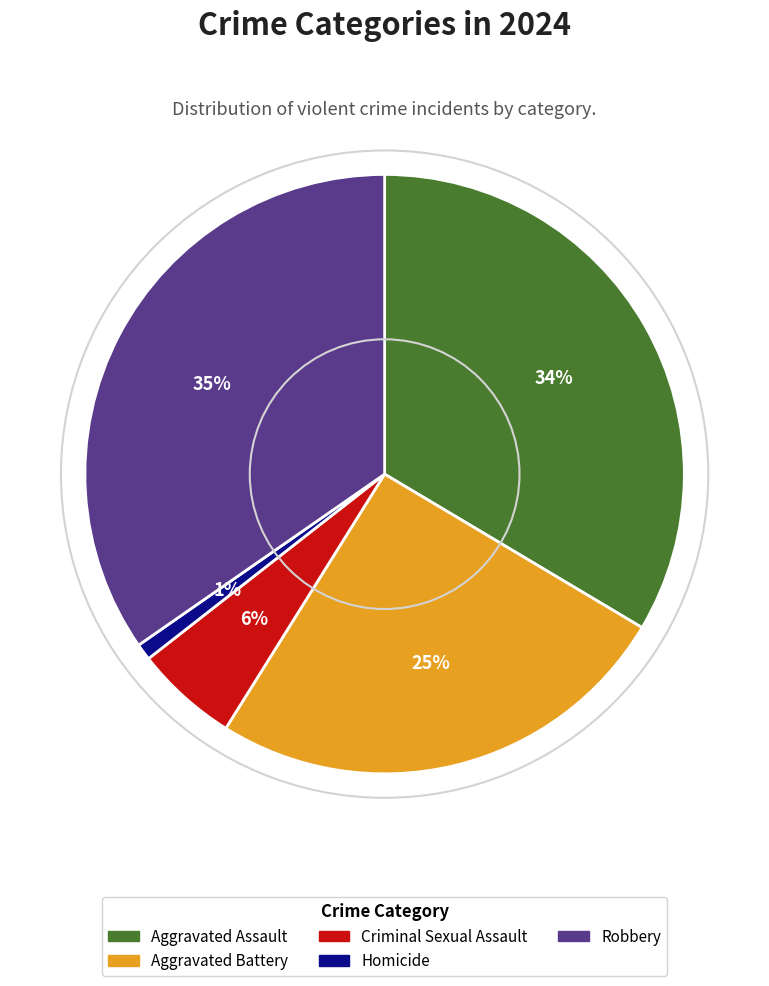

What is the smallest slice in the pie chart?

Homicide